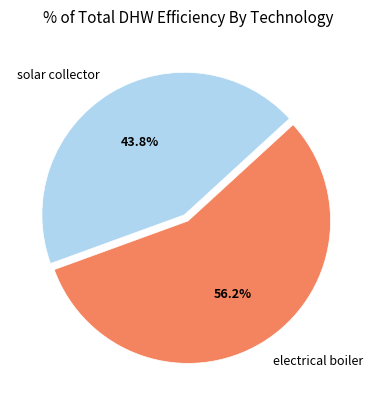

Do electrical boiler and solar collector together represent more than half of the pie?

Yes